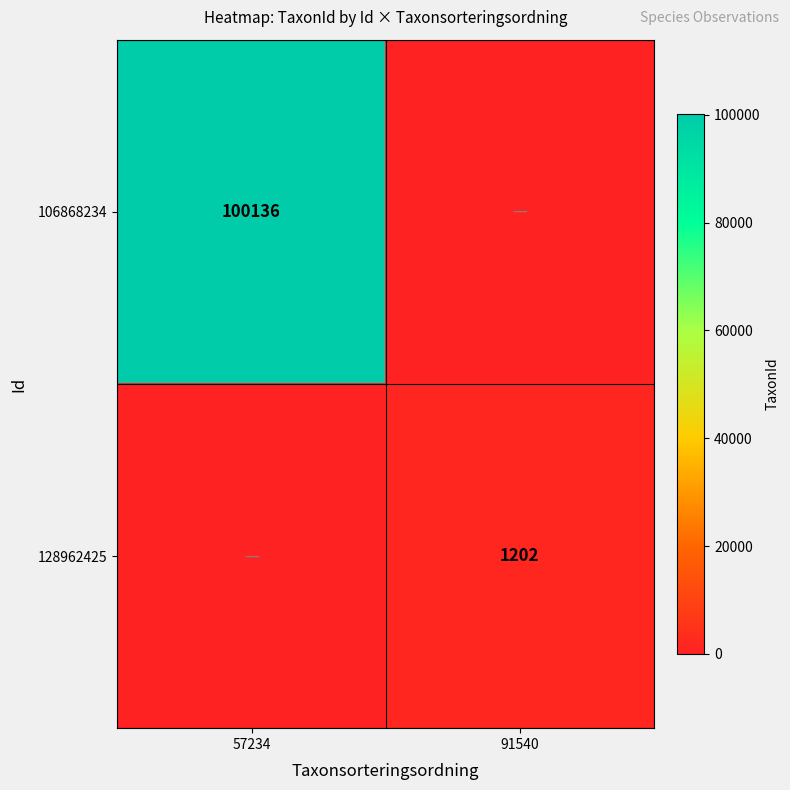

Is it true that 106868234 equals 100136 at 57234?

True